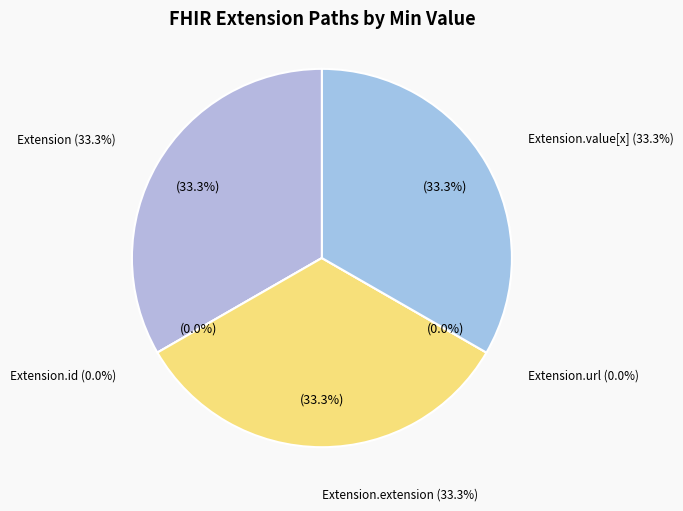

What is the largest slice in the pie chart?

Extension